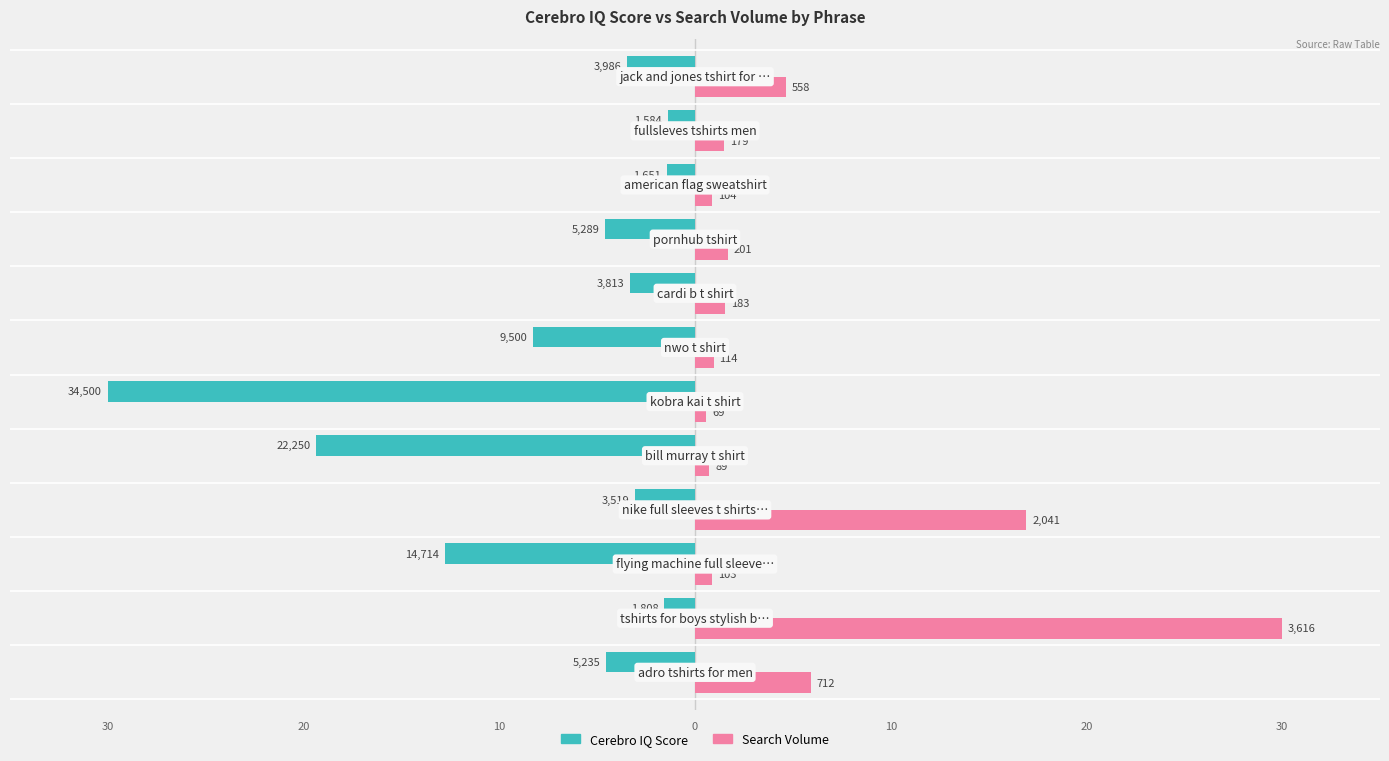

What is the value of the Cerebro IQ Score bar at the 8th from the left?

-3.3